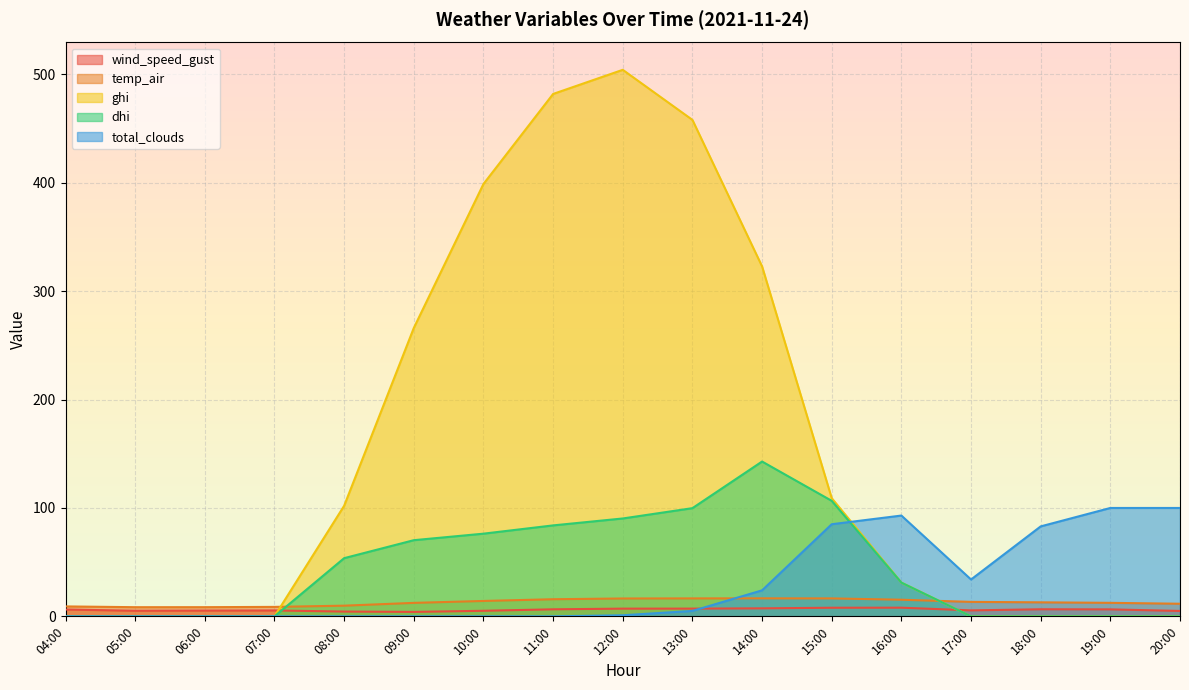

What is the difference between the temp_air values at 18:00 and 15:00?

3.6